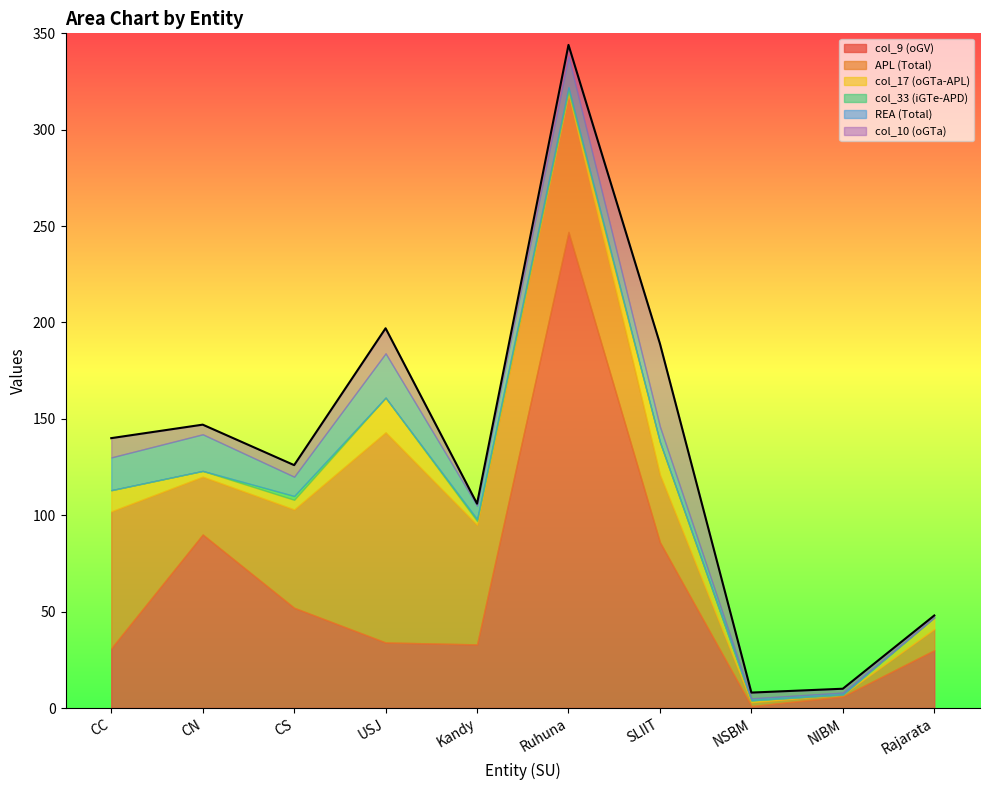

Is it true that col_9 (oGV) equals 17 at Rajarata?

False